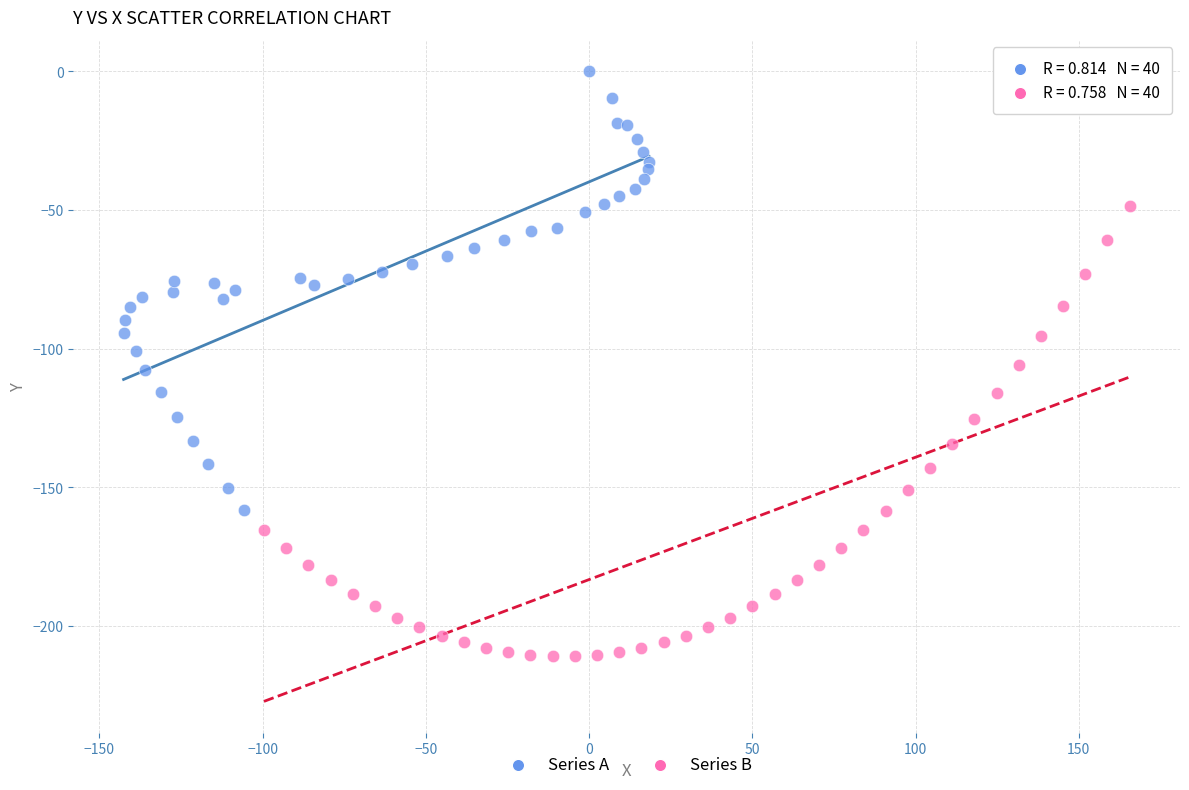

Which series reaches the minimum Y coordinate?

Series B